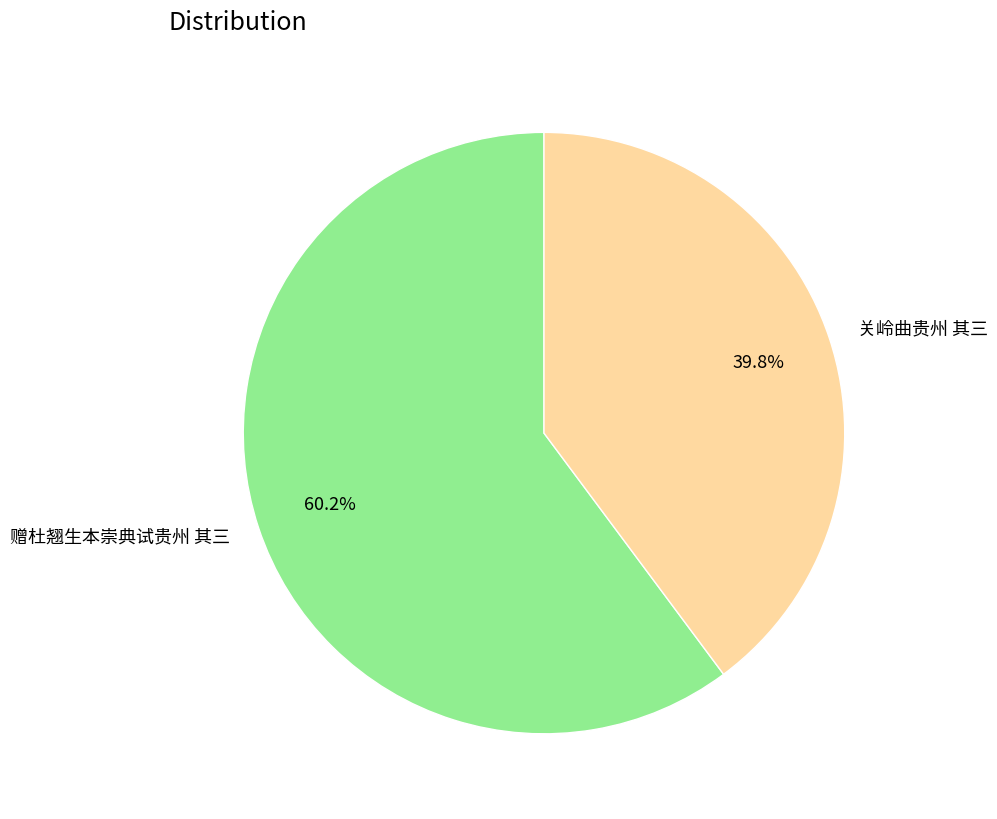

Does 赠杜翘生本崇典试贵州 其三 account for over 50% of the chart?

Yes